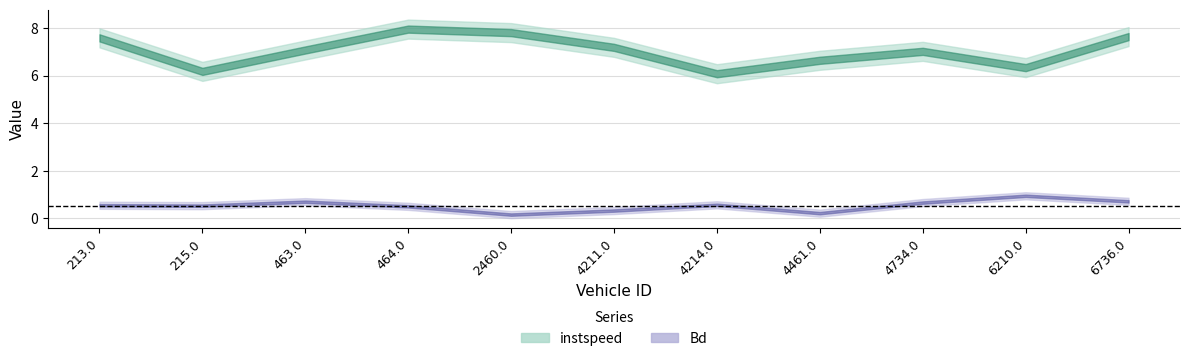

Which series has the largest total across all categories?

instspeed